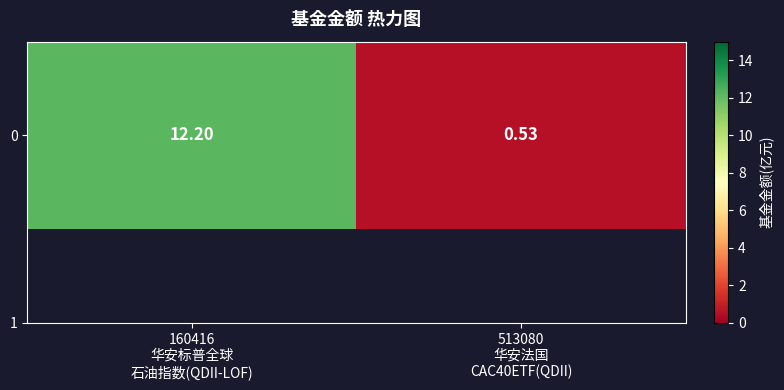

What value does the data have at 513080
华安法国
CAC40ETF(QDII)?

0.5